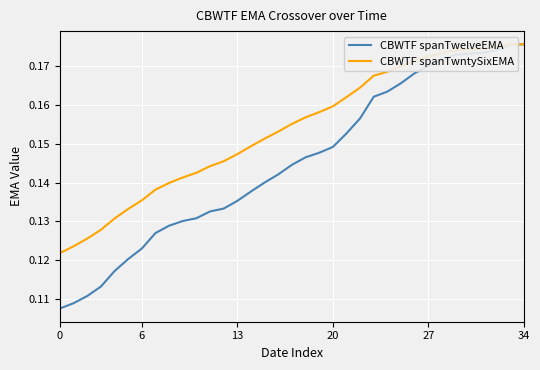

Which series has the largest total across all categories?

CBWTF spanTwntySixEMA